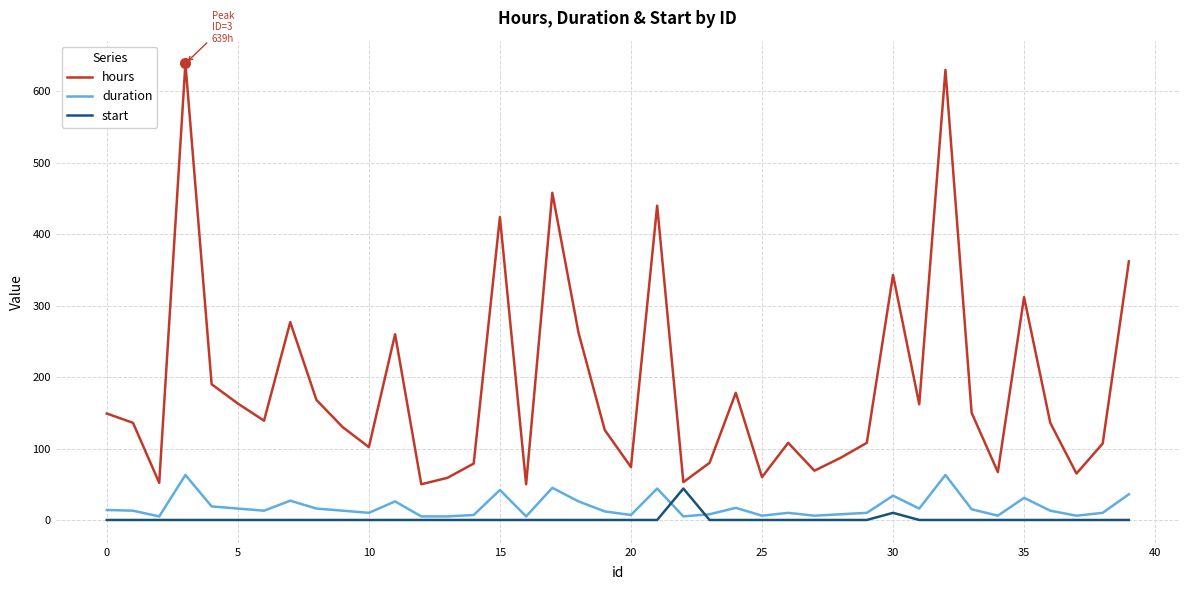

What is the greatest value displayed?

639